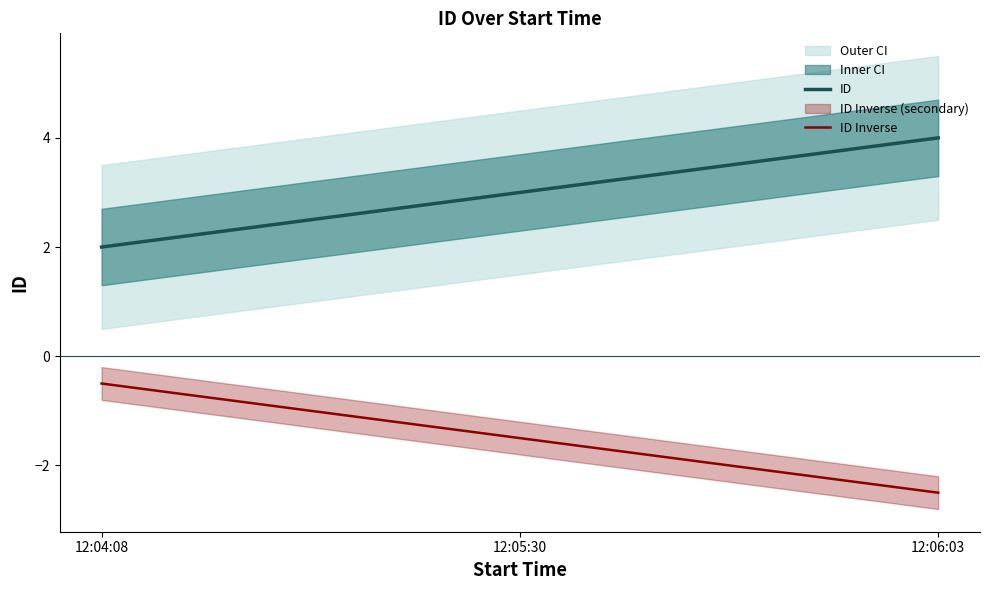

Which category has the lowest value in the ID Inverse series?

12:06:03